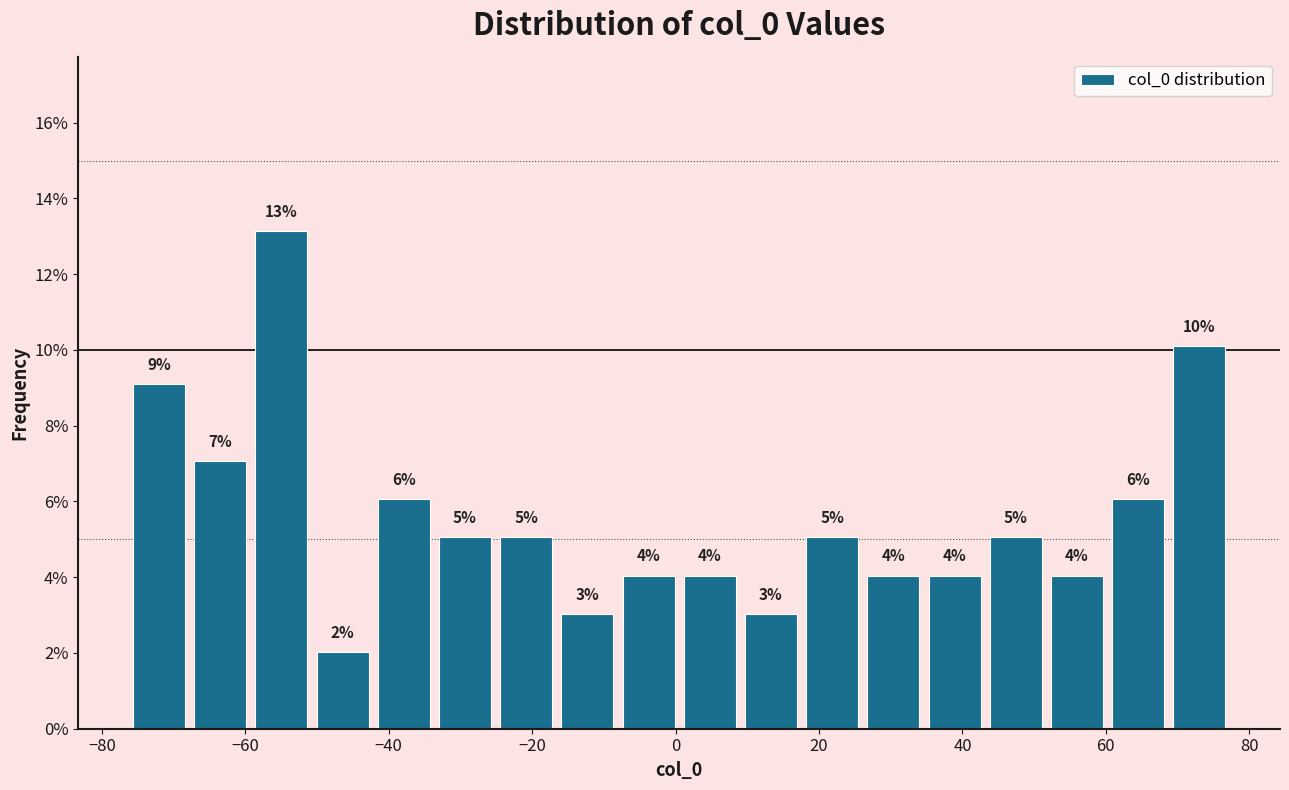

Which range on the x-axis has the tallest bar?

-60 to -50